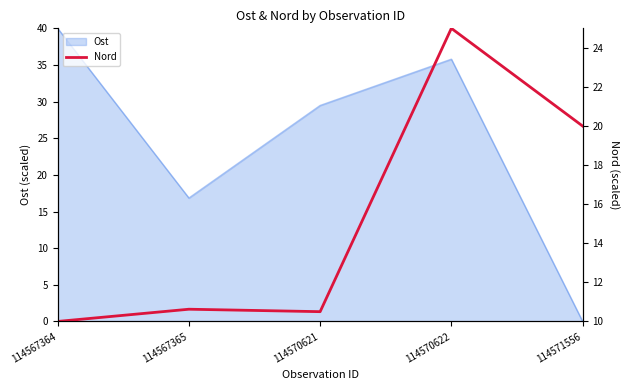

Rank the categories by Ost value from lowest to highest.

114571556, 114567365, 114570621, 114570622, 114567364